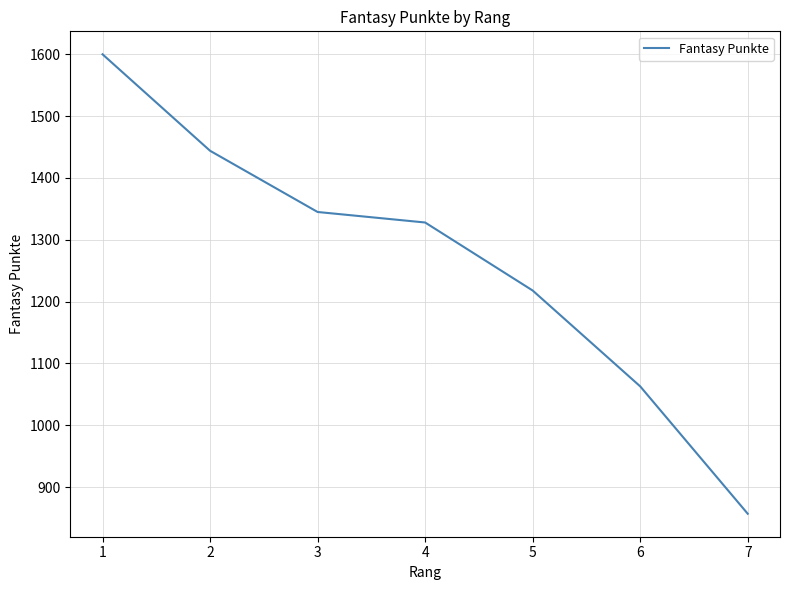

True or false: the data has more than 1 interior local peaks.

False